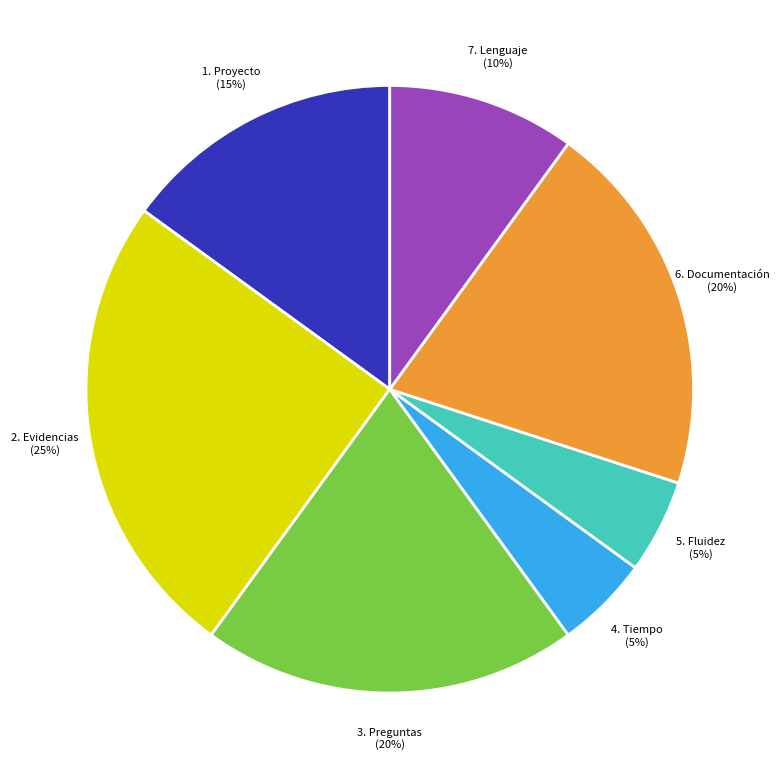

How many segments does this pie chart have?

7